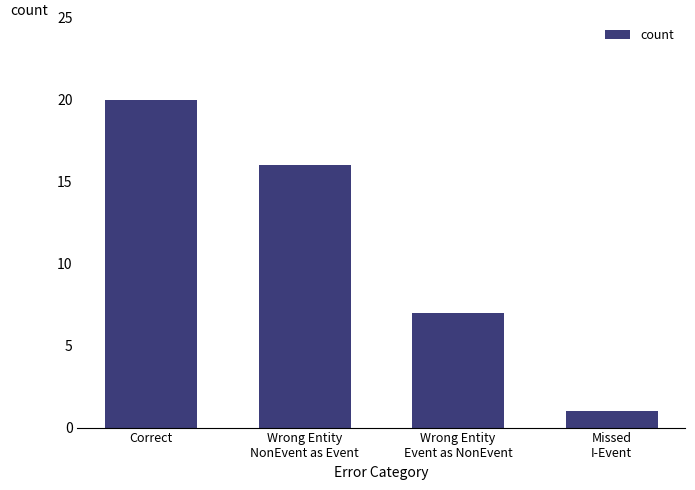

Where is the data nearest to the value 10?

Wrong Entity
Event as NonEvent